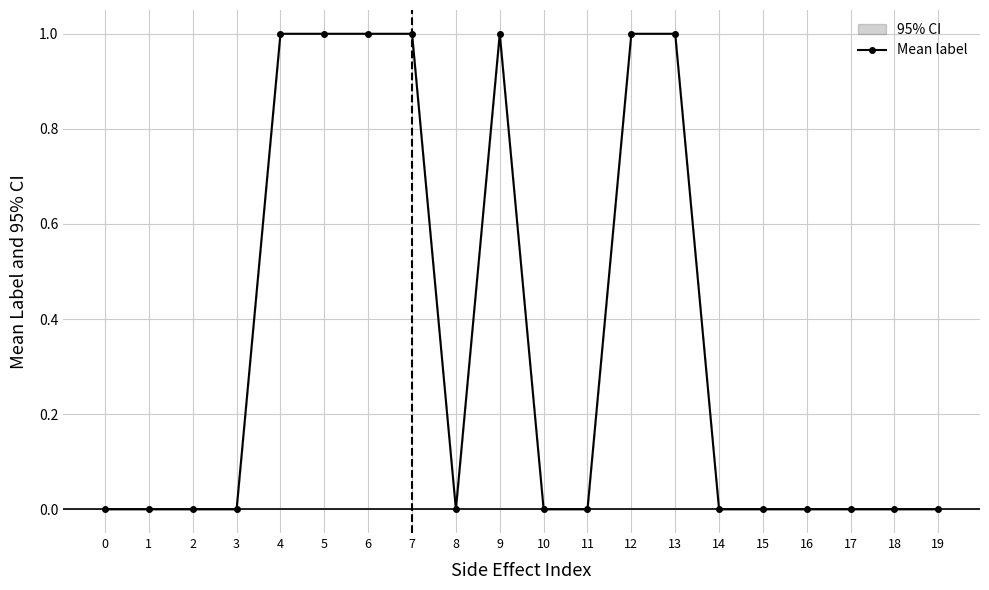

What is the value of the 7th point from the left?

1